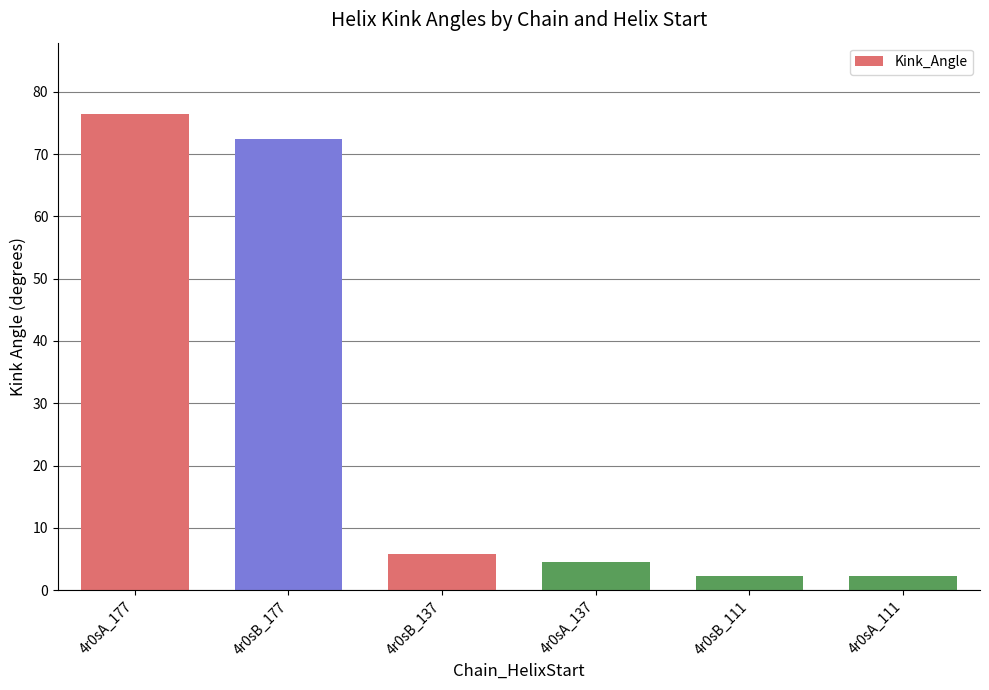

Where does the data first go above 5?

4r0sA_177